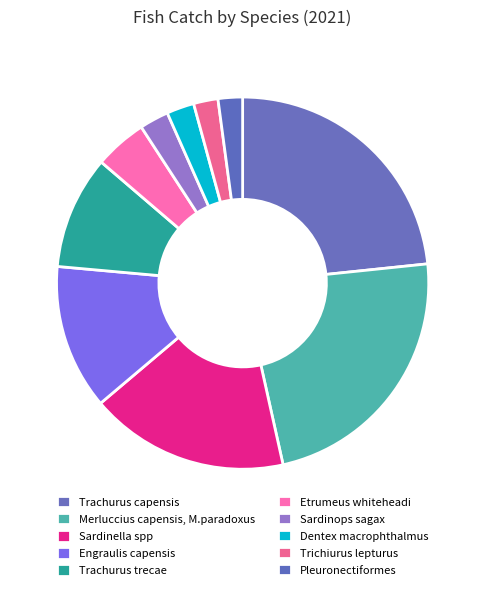

To the nearest percent, what is the average slice percentage?

10%